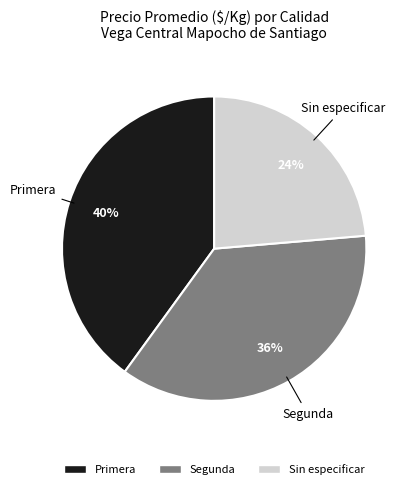

The Sin especificar slice represents 34% of the pie. True or false?

False